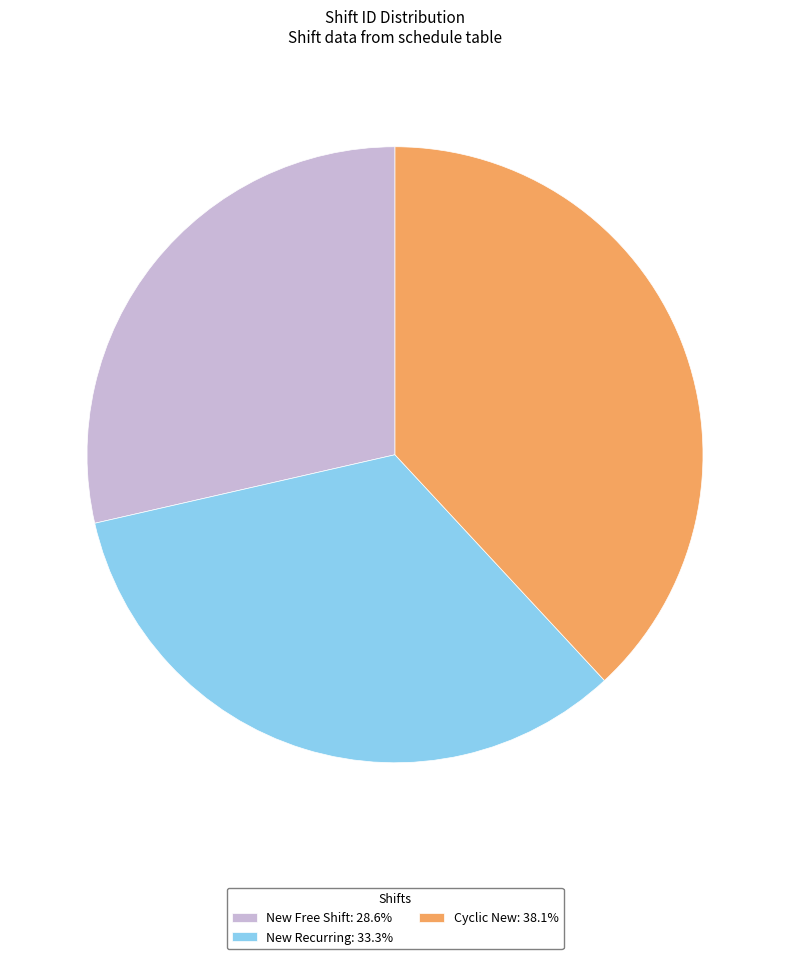

Is there any slice that represents more than half of the pie?

No